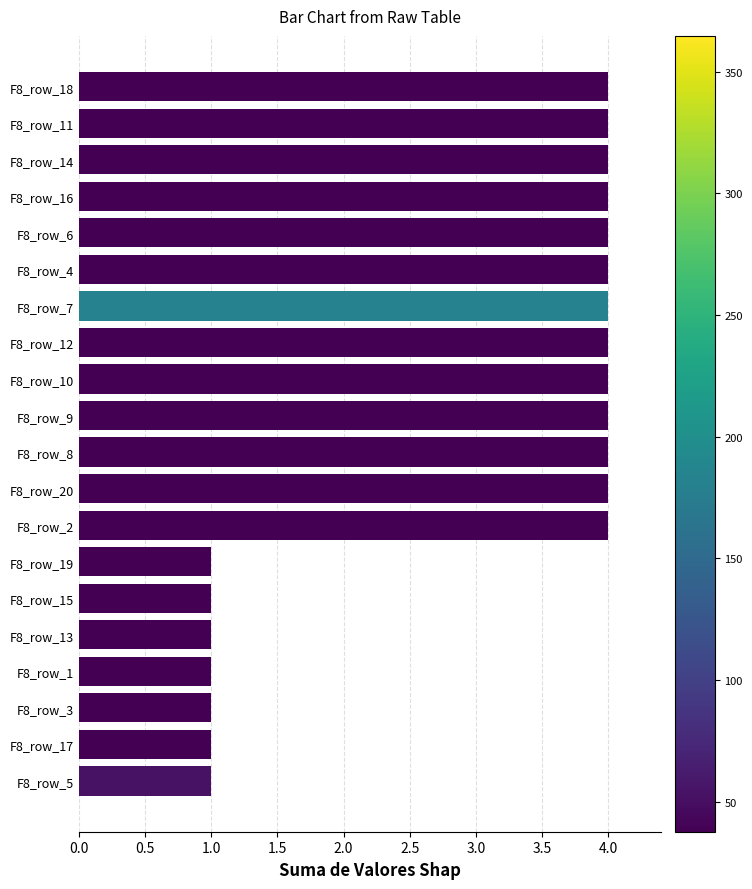

What is the ratio of the value at F8_row_12 to the value at F8_row_13?

4.0